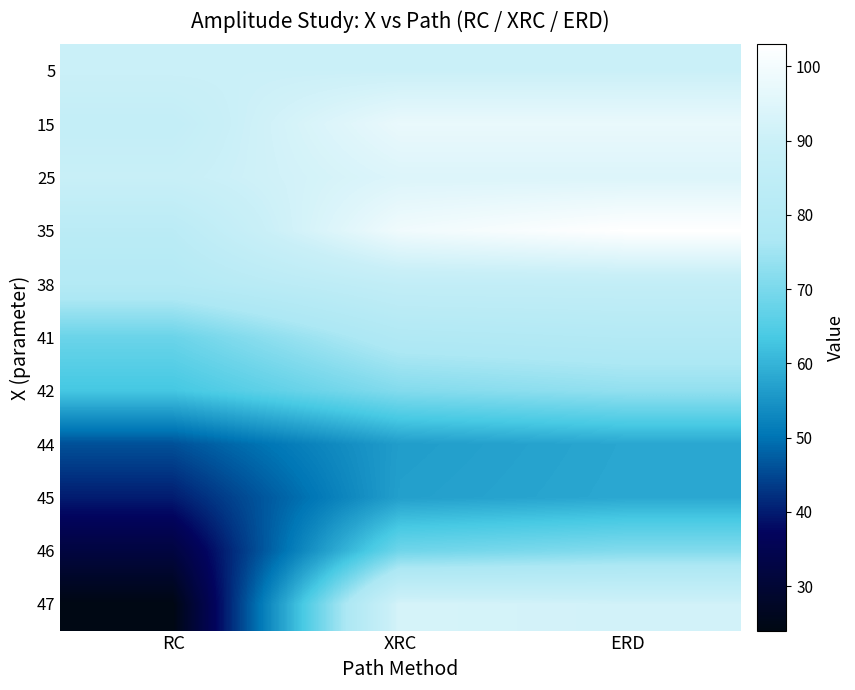

List the series in order of their peak value, highest first.

35, 15, 25, 47, 5, 38, 41, 42, 46, 45, 44